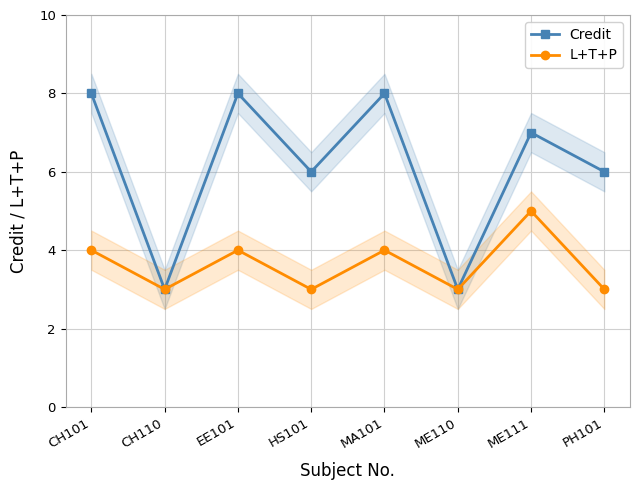

Reading left to right, what are all the values shown in this chart?

Credit: CH101=8	CH110=3	EE101=8	HS101=6	MA101=8	ME110=3	ME111=7	PH101=6
L+T+P: CH101=4	CH110=3	EE101=4	HS101=3	MA101=4	ME110=3	ME111=5	PH101=3